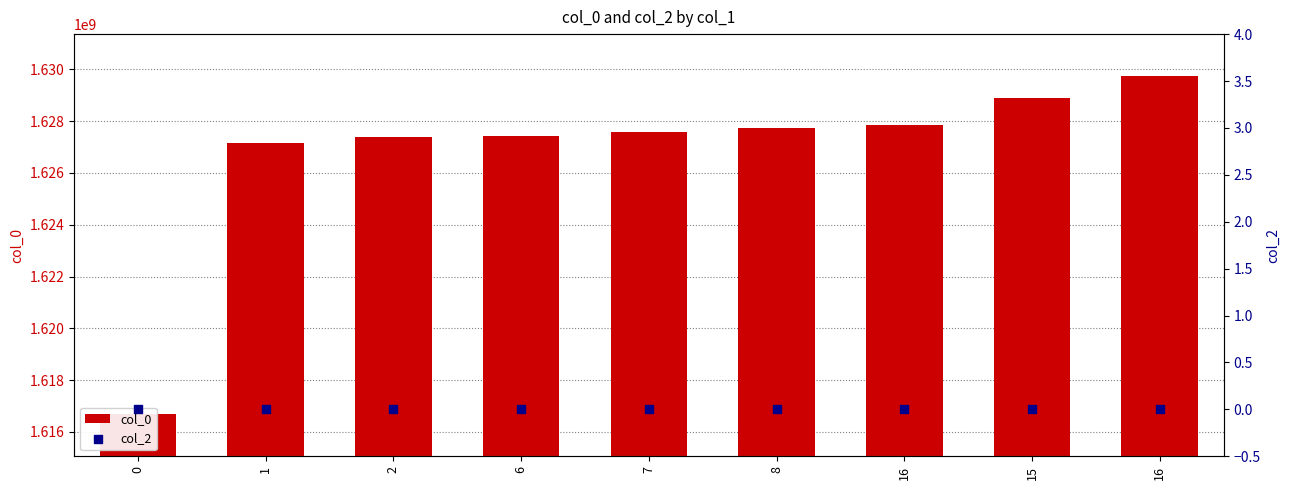

At which category is the sum across all series the highest?

16